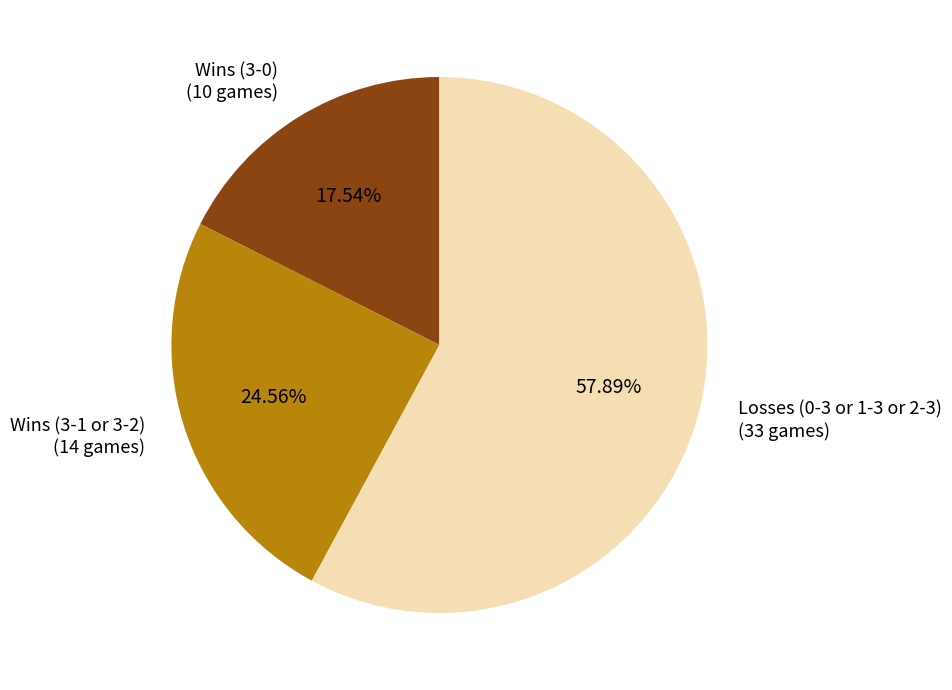

Rank the categories by value from highest to lowest.

Losses (0-3 or 1-3 or 2-3), Wins (3-1 or 3-2), Wins (3-0)